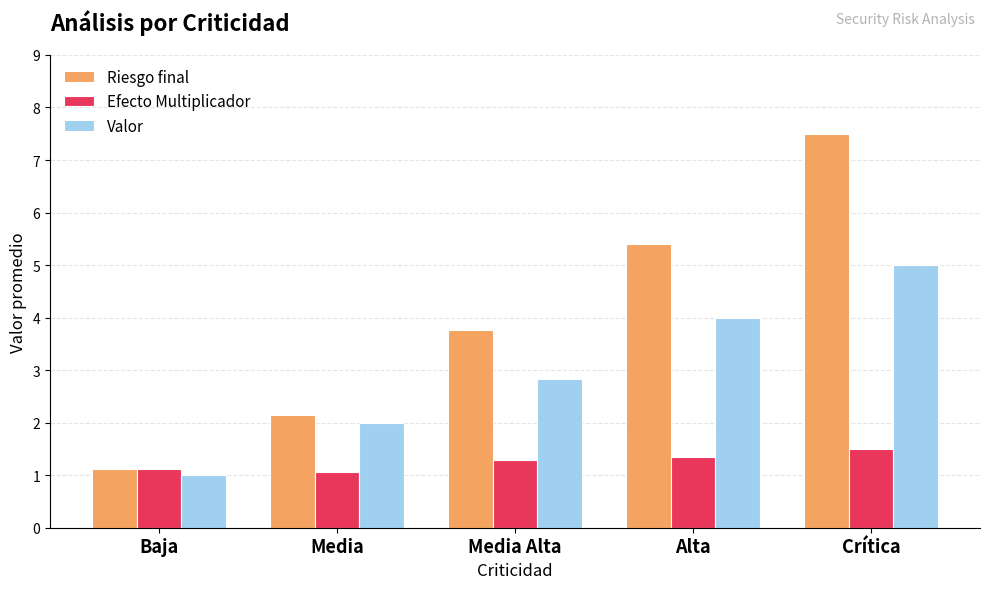

What is the total value across all series at Alta?

10.7